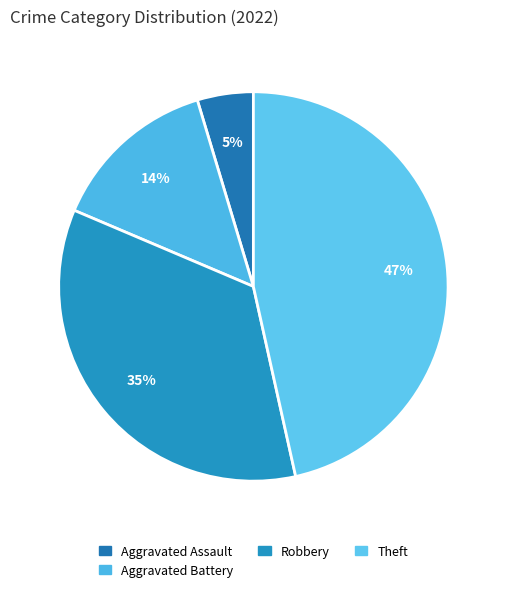

Count the number of slices in the pie.

4